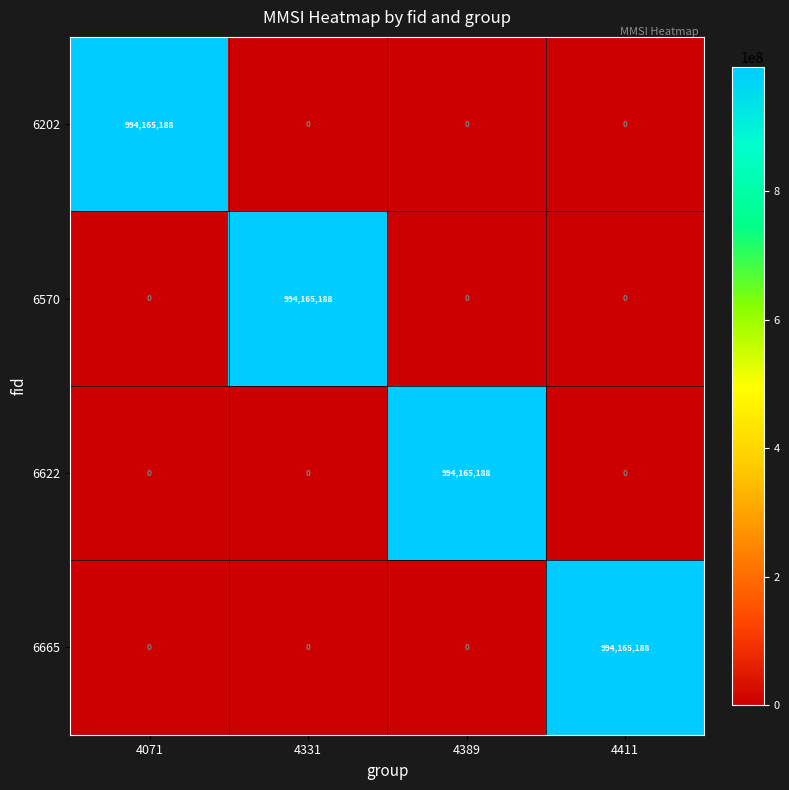

True or false: 6570 has a value of 994165188 at 4331.

True